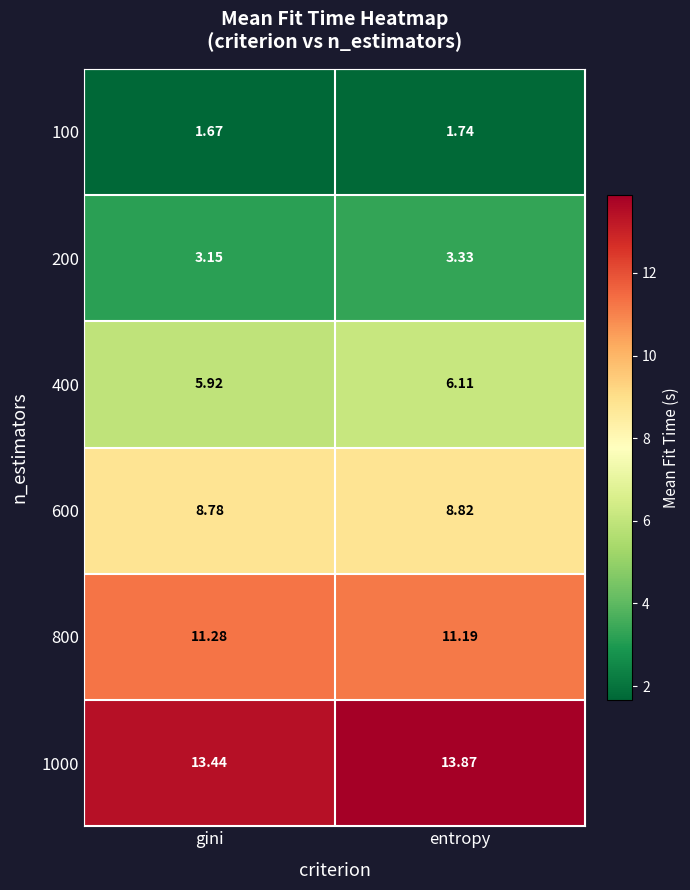

Which label corresponds to the largest value in the chart?

entropy